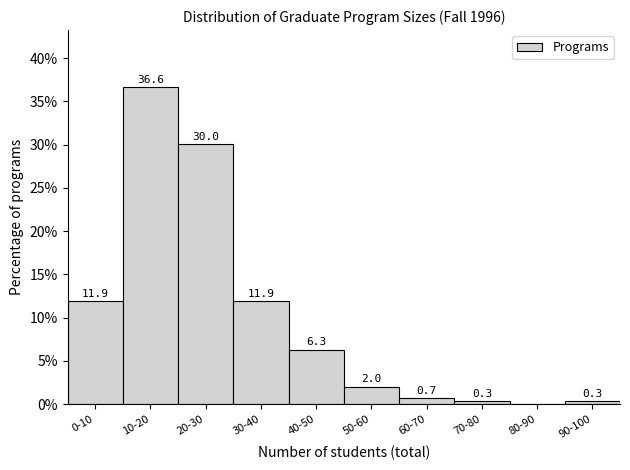

Reading left to right, transcribe all the data shown in this chart.

0-10=11.9	10-20=36.6	20-30=30.0	30-40=11.9	40-50=6.3	50-60=2.0	60-70=0.7	70-80=0.3	80-90=0.0	90-100=0.3